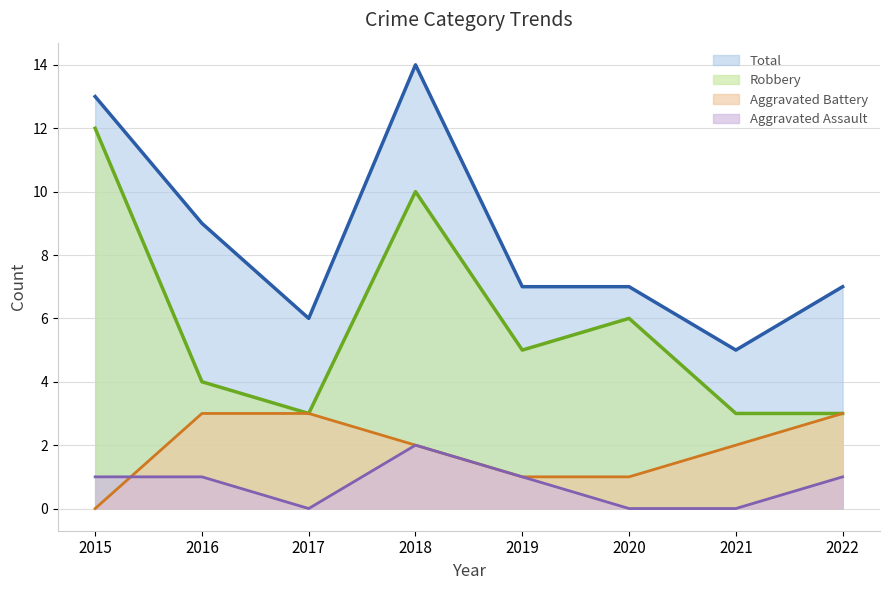

Which series has the largest total across all categories?

Total